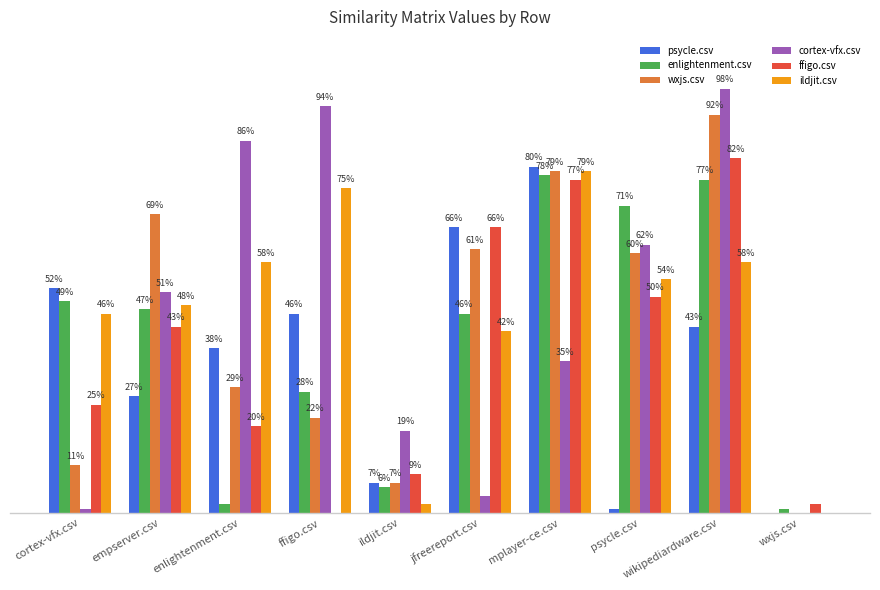

Reading left to right, extract all data points from this chart.

psycle.csv: 0.5	0.3	0.4	0.5	0.1	0.7	0.8	0.0	0.4	0.0
enlightenment.csv: 0.5	0.5	0.0	0.3	0.1	0.5	0.8	0.7	0.8	0.0
wxjs.csv: 0.1	0.7	0.3	0.2	0.1	0.6	0.8	0.6	0.9	0.0
cortex-vfx.csv: 0.0	0.5	0.9	0.9	0.2	0.0	0.3	0.6	1.0	0.0
ffigo.csv: 0.2	0.4	0.2	0.0	0.1	0.7	0.8	0.5	0.8	0.0
ildjit.csv: 0.5	0.5	0.6	0.8	0.0	0.4	0.8	0.5	0.6	0.0